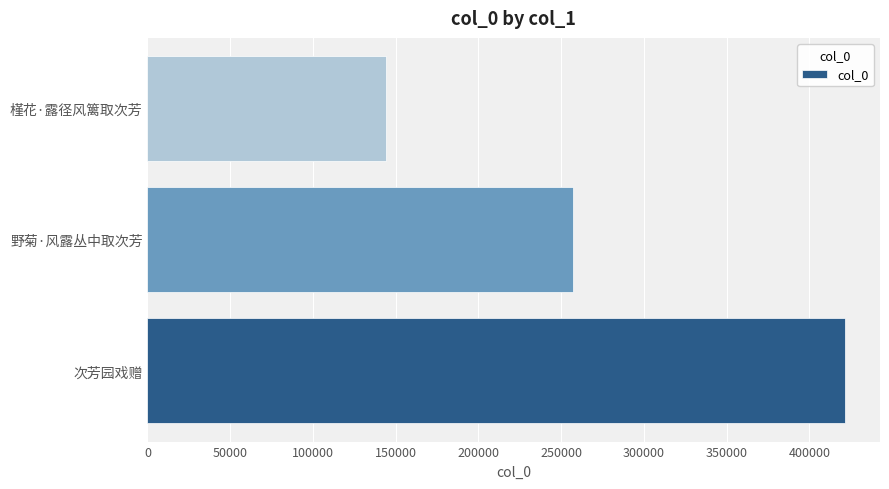

Approximately how many times larger is the value at 野菊·风露丛中取次芳 compared to 次芳园戏赠?

0.6